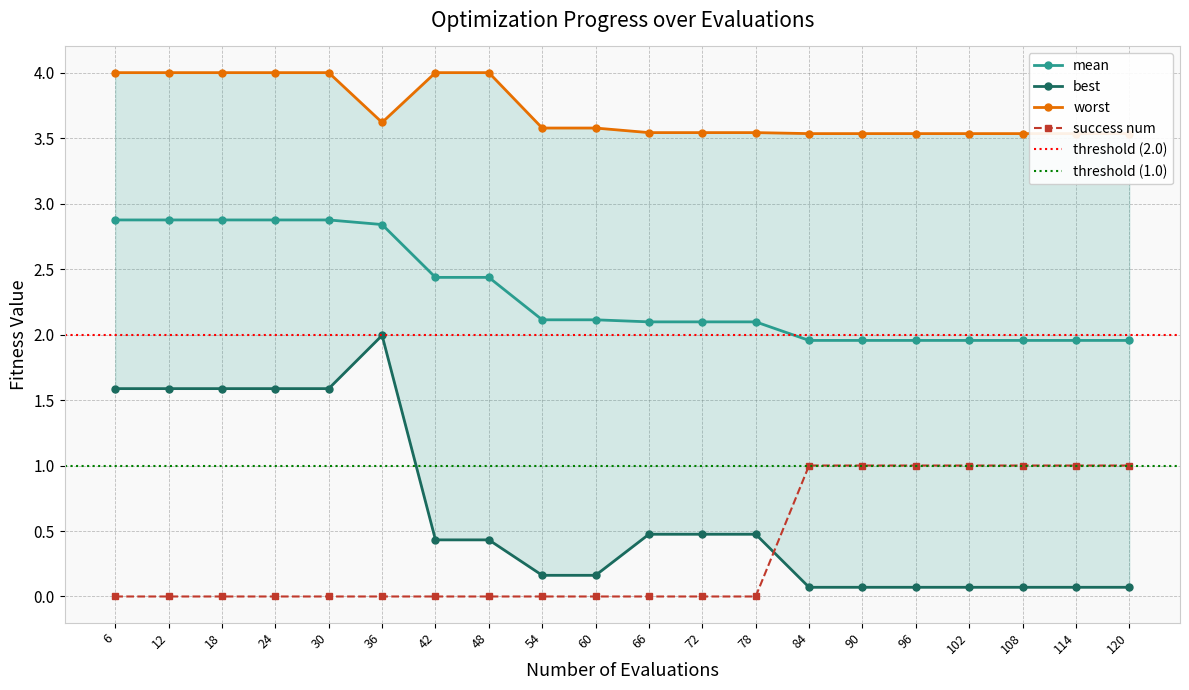

True or false: worst and success num intersect in this chart.

False